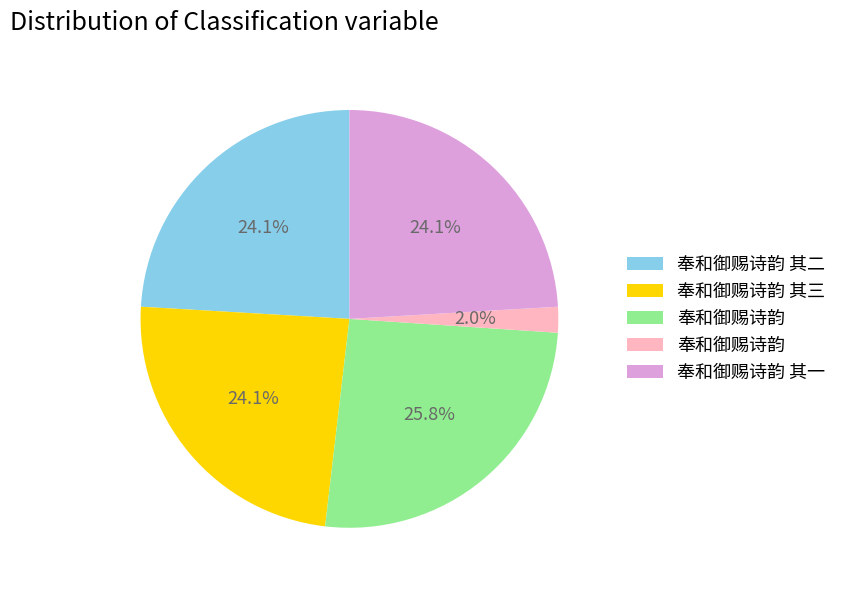

Is there a majority slice in this chart?

No